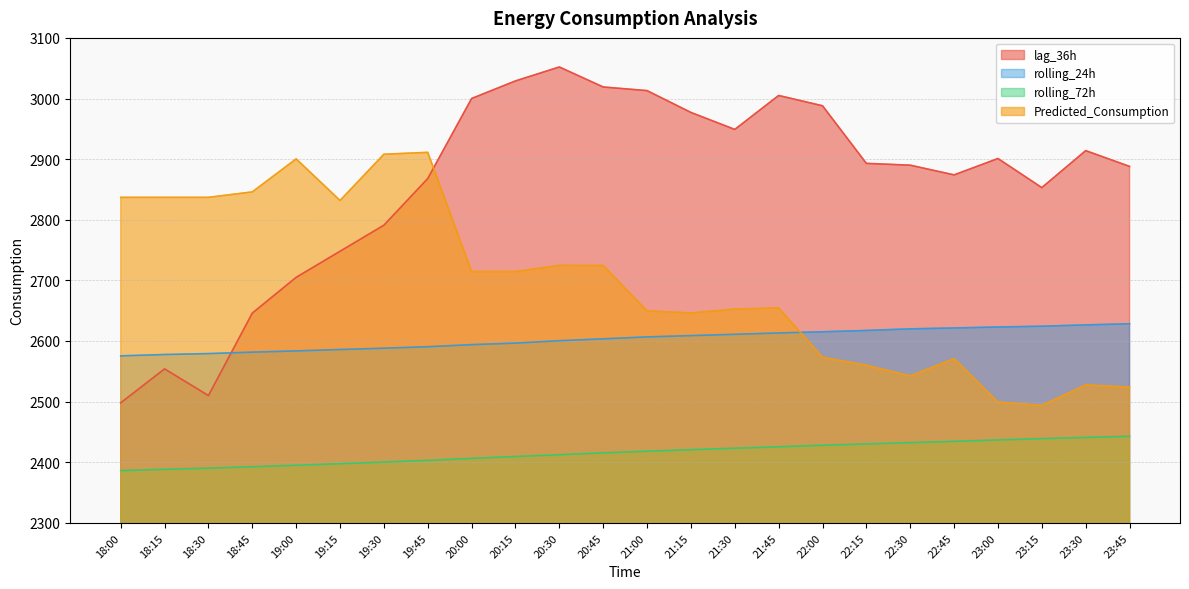

What is the sum of all rolling_24h values?

62472.9